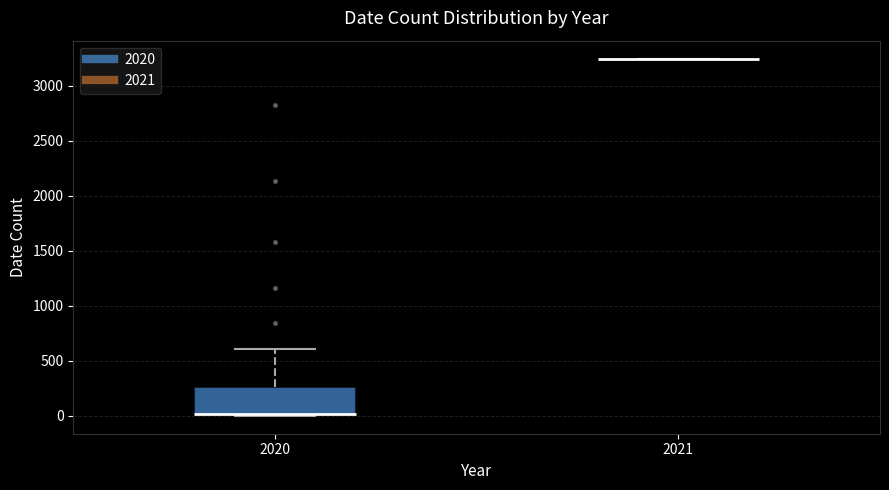

Comparing the boxes themselves (not the whiskers), which one is the tallest?

2020